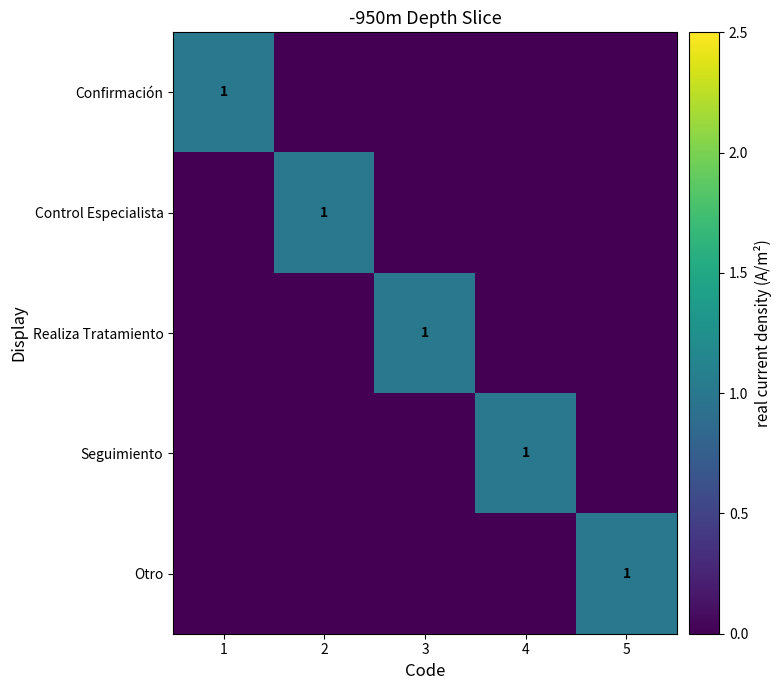

True or false: Seguimiento has a value of 1 at 4.

True